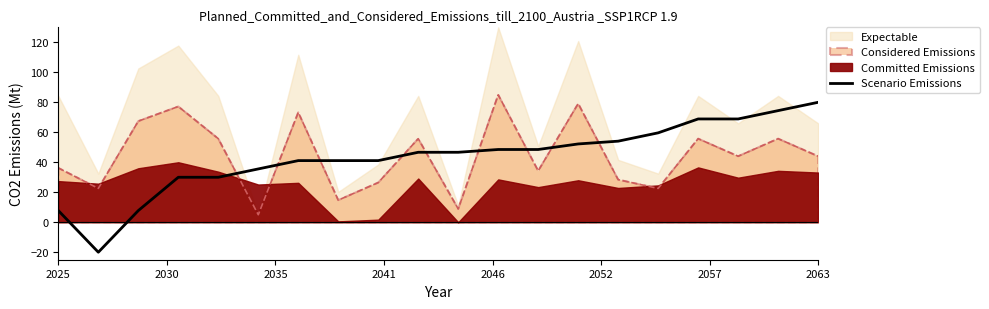

True or false: Considered Emissions and Scenario Emissions intersect in this chart.

True